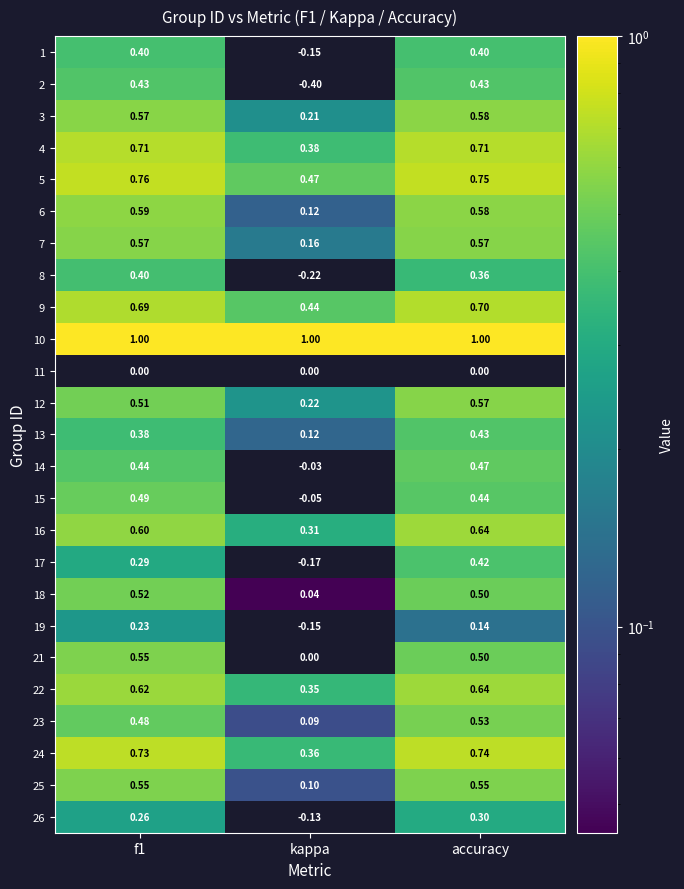

Which category has the highest value in the 9 series?

accuracy